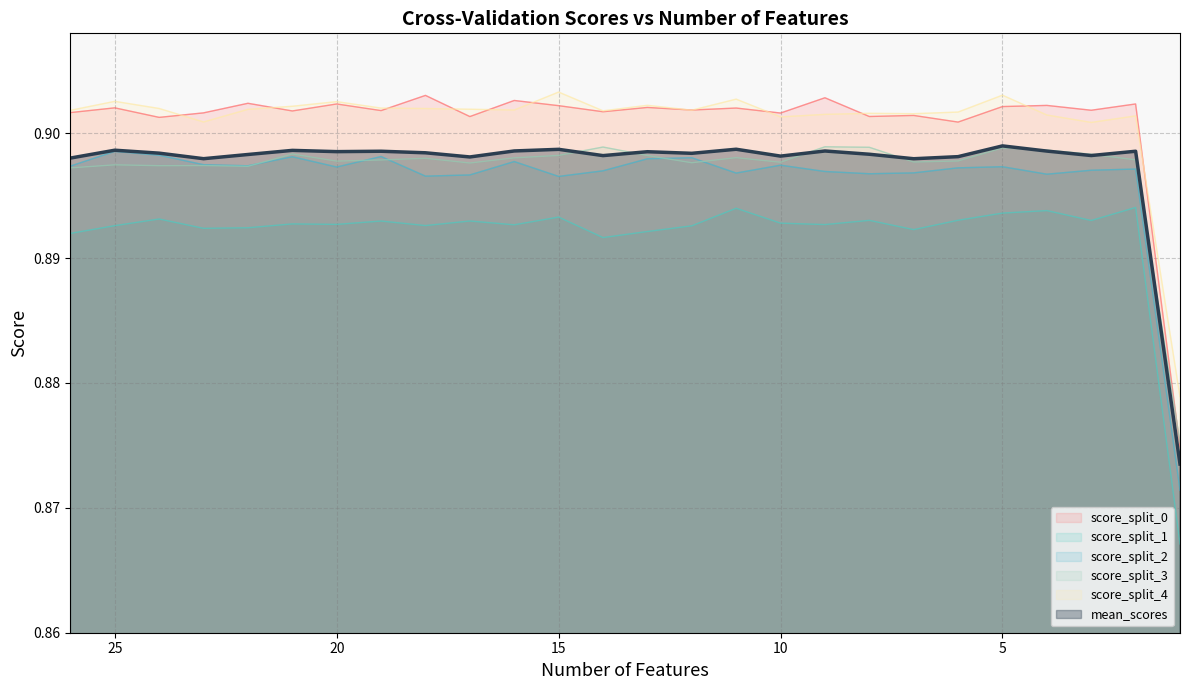

Which has a higher value, 14 or 24?

14